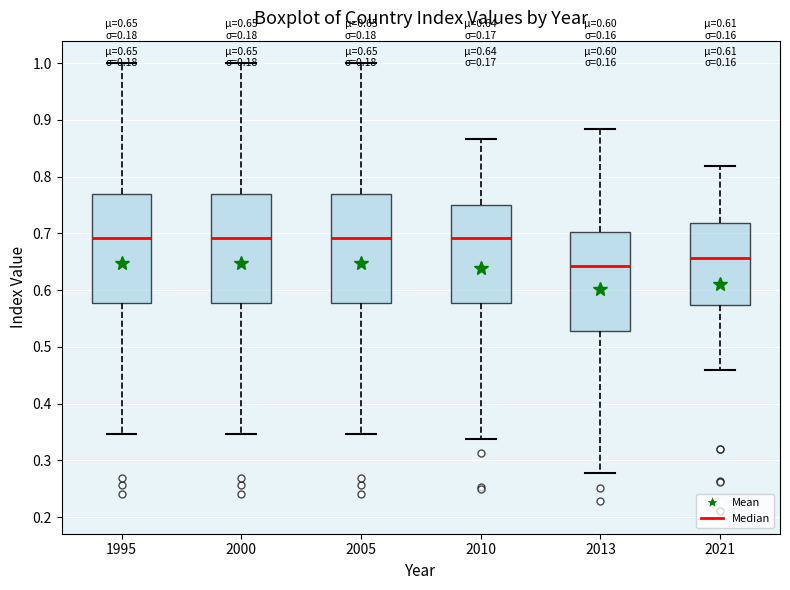

Which box's median line is the lowest?

2013